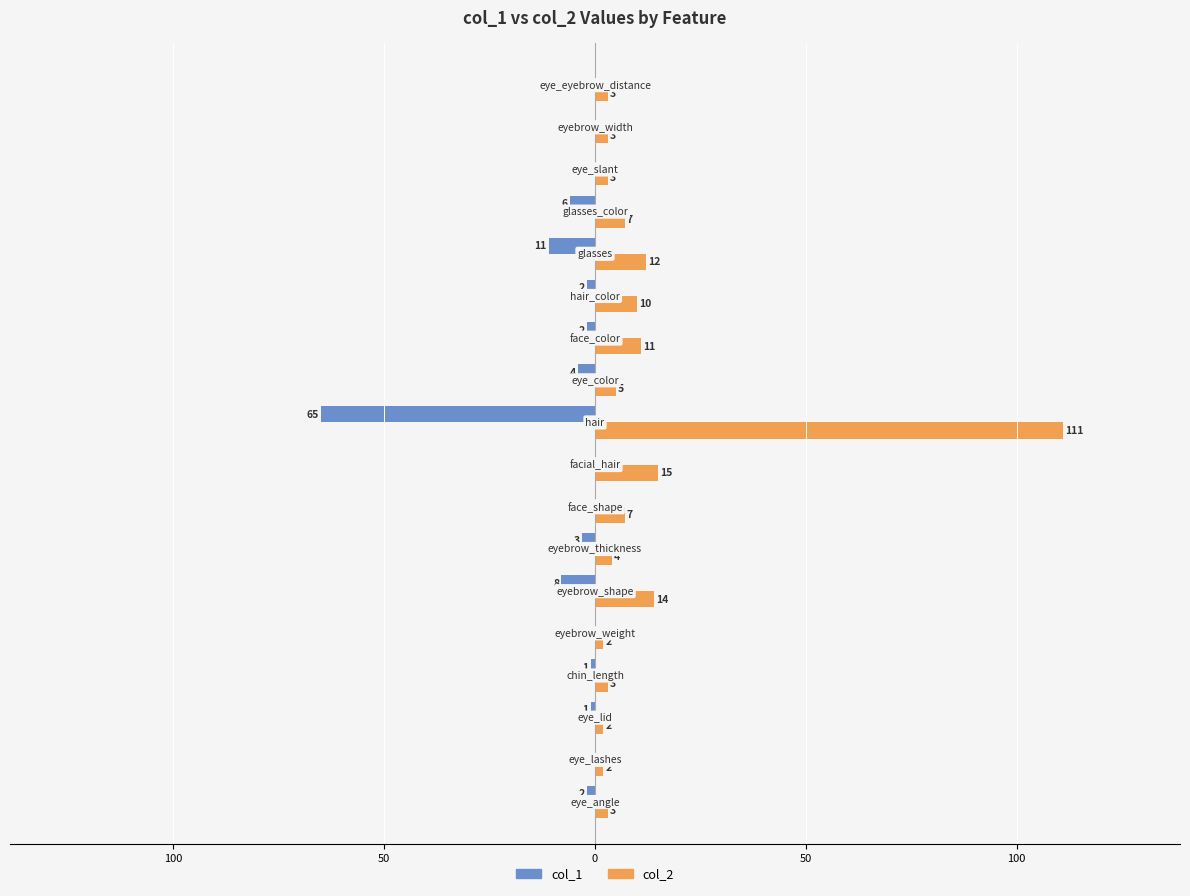

Rank the series by their maximum value, from highest to lowest.

col_2, col_1